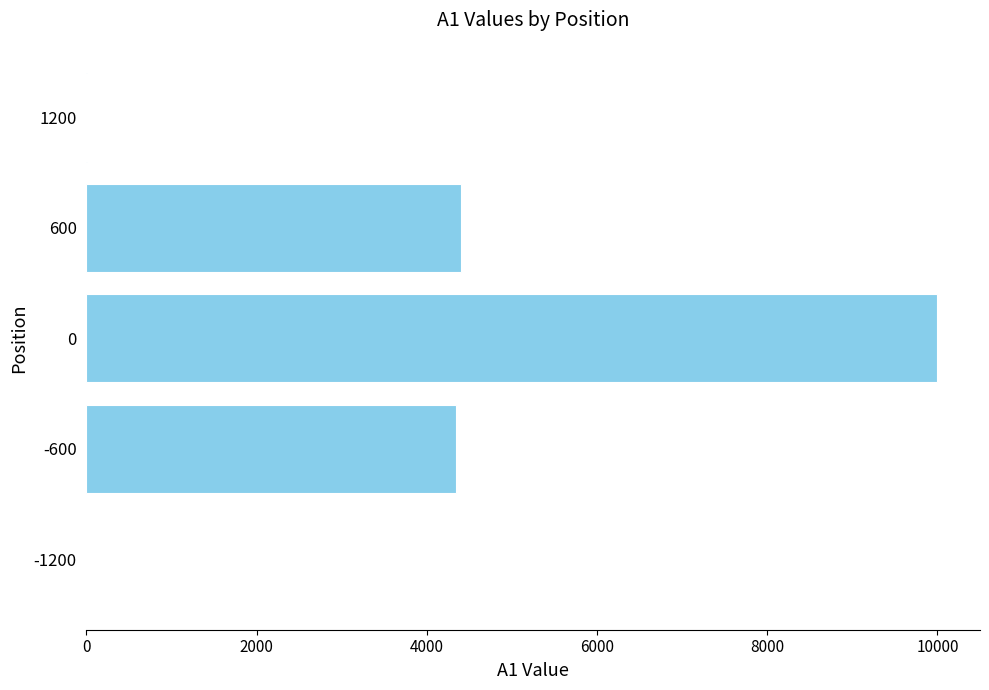

Approximately how many times larger is the value at -600 compared to 0?

0.4